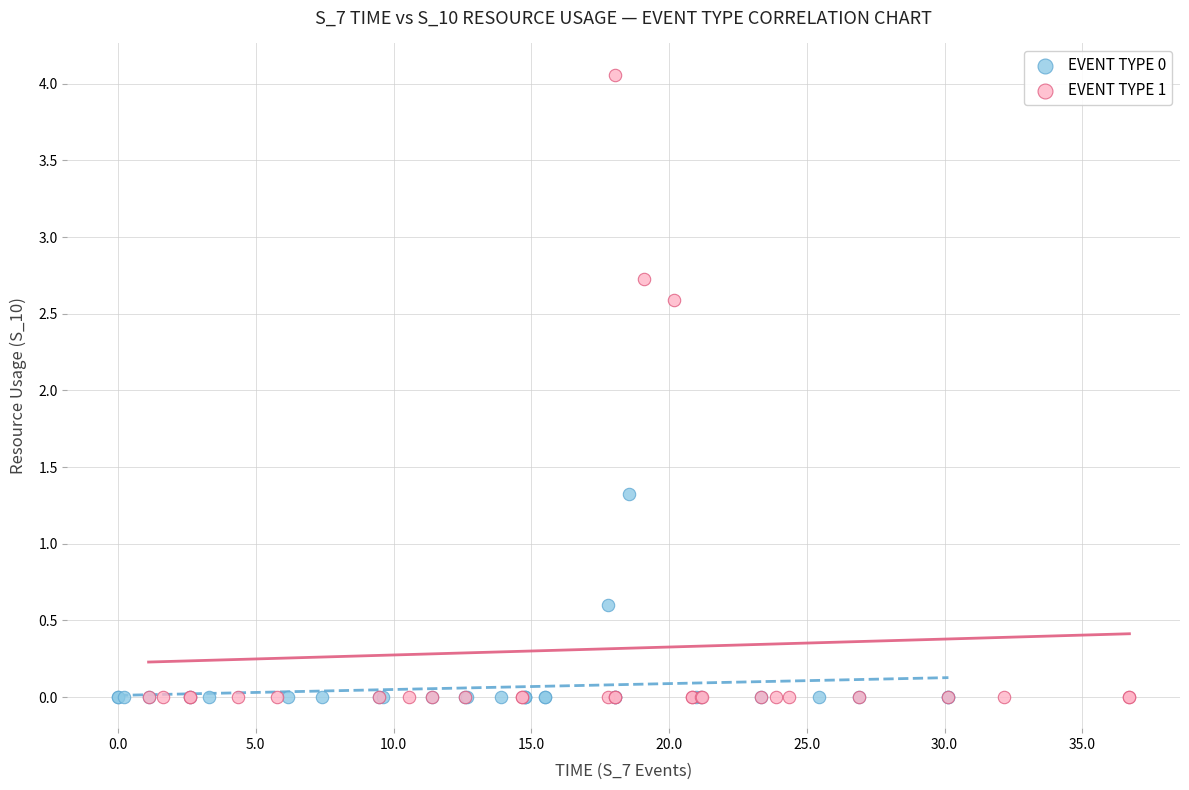

What are all the series names shown in the legend?

EVENT TYPE 0, EVENT TYPE 1